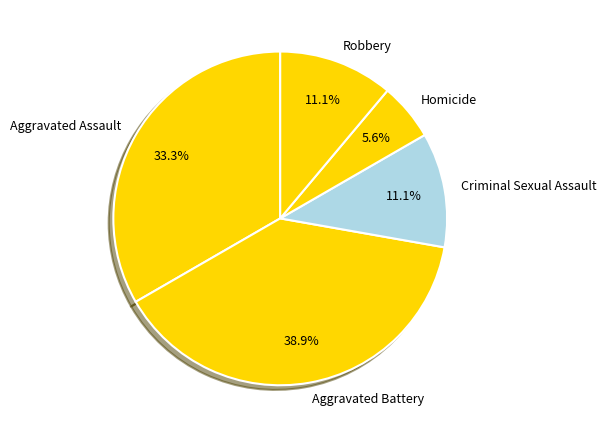

How many slices are in this pie chart?

5